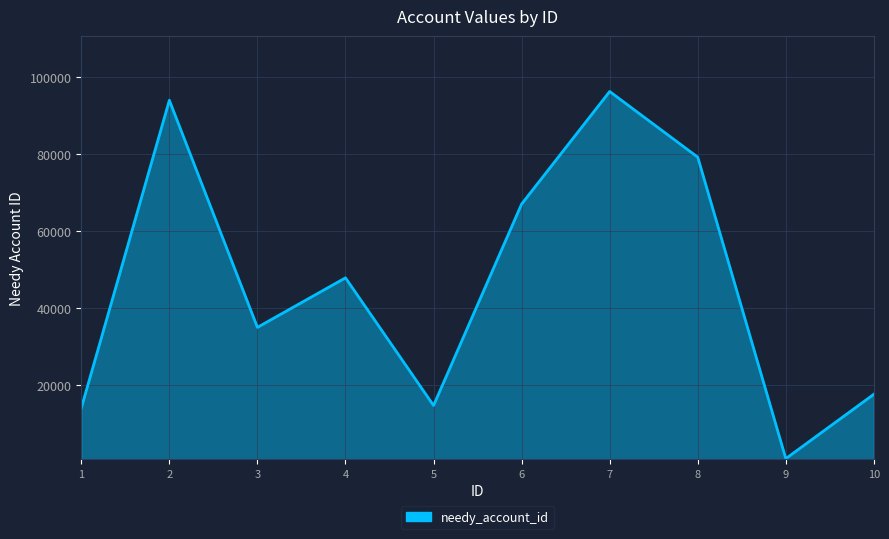

The value at 4 is 47760. True or false?

True